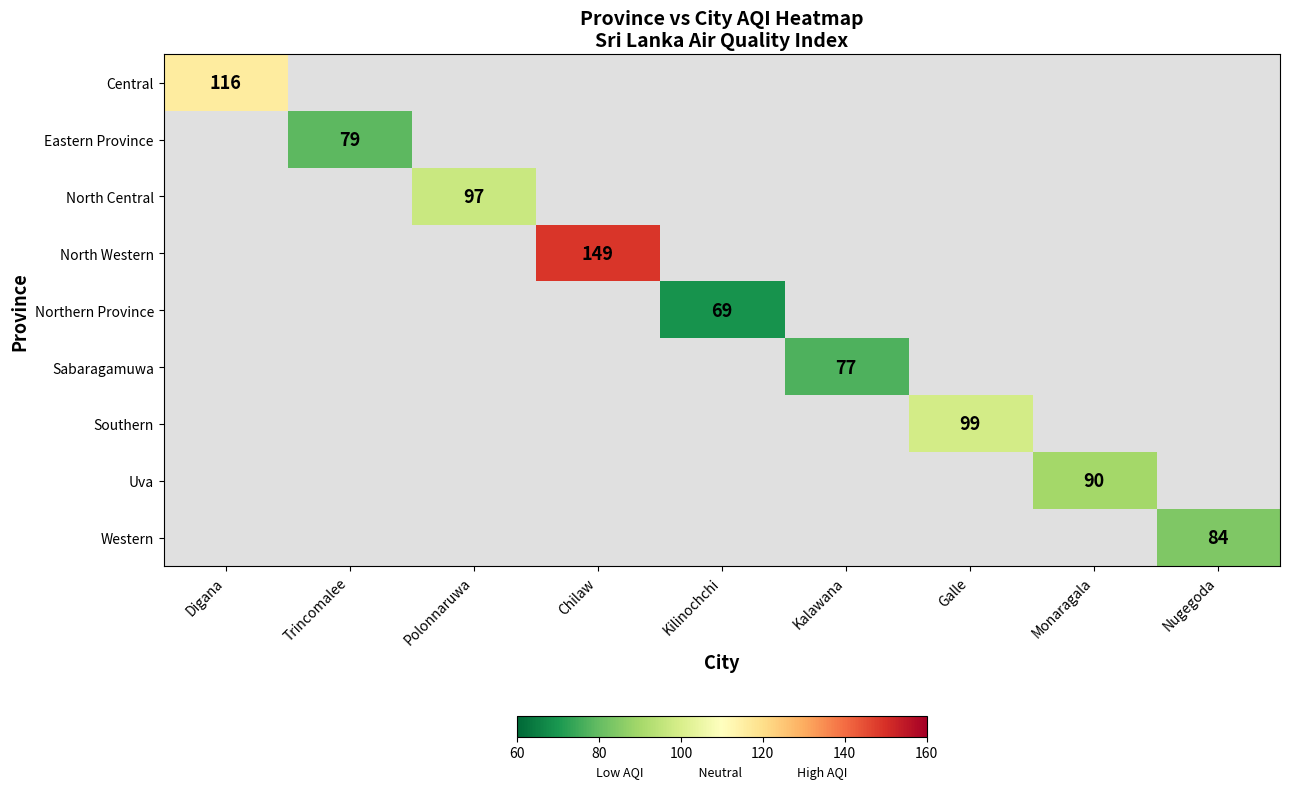

Is it true that Western equals 43 at Nugegoda?

False